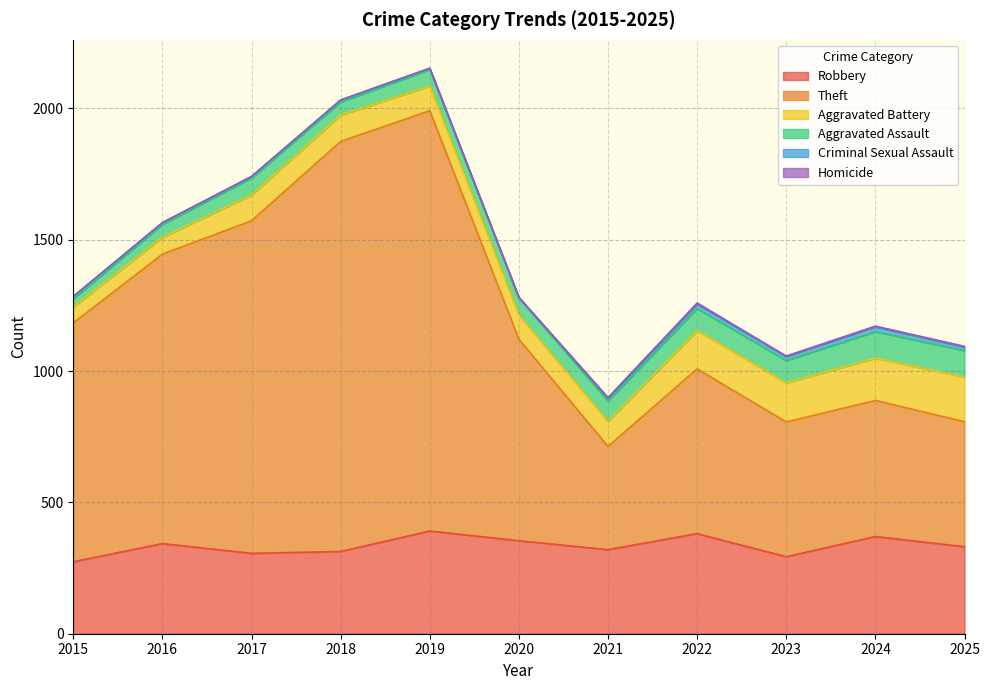

Count the number of data series in this chart.

6